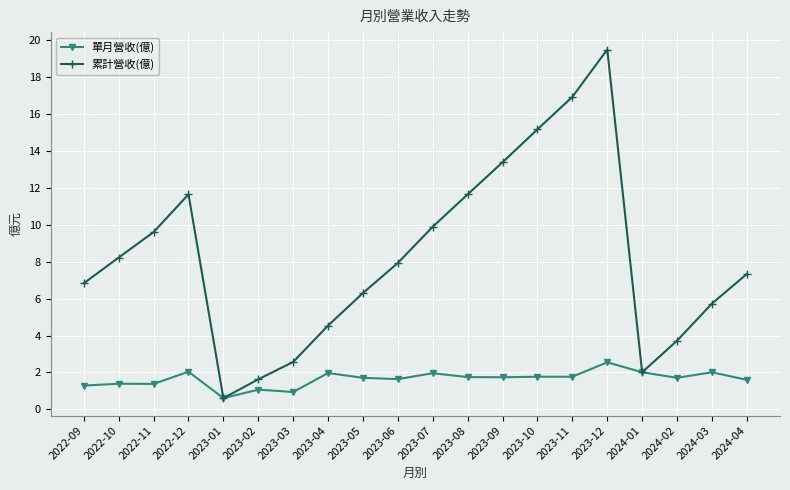

What is the difference between the second highest and second lowest values in the 累計營收(億) series?

15.3